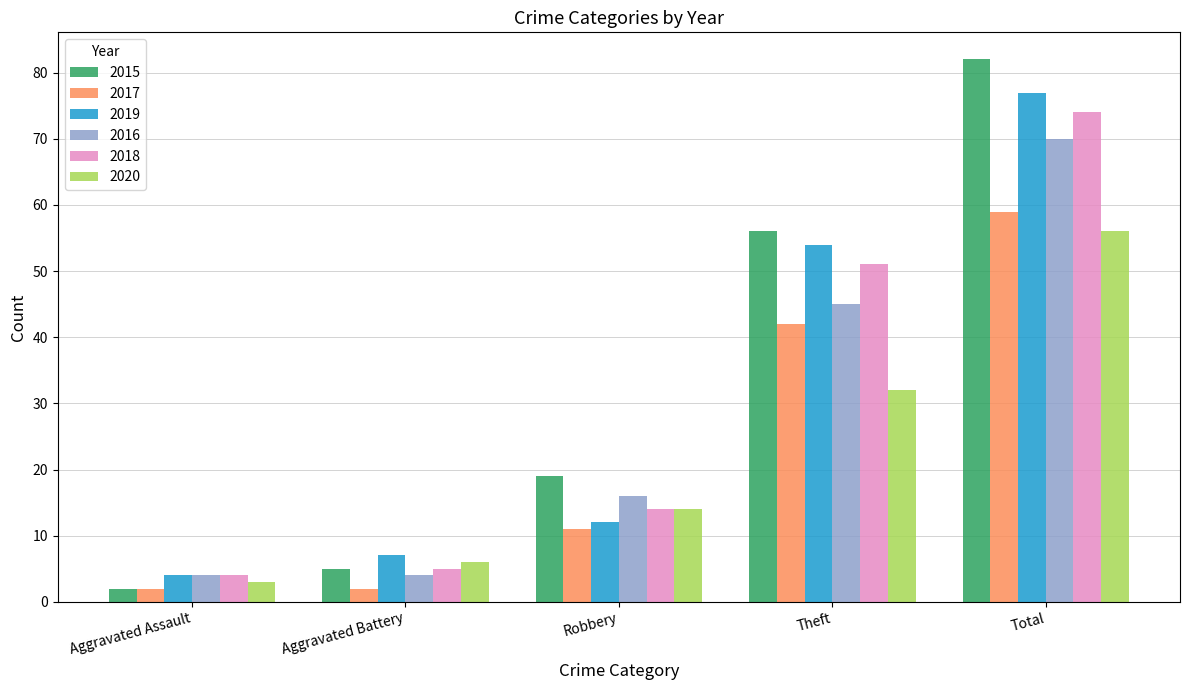

What is the approximate value of 2020 at Theft?

32